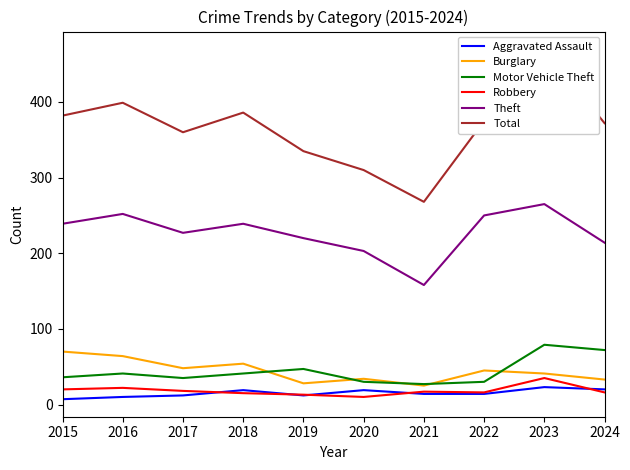

Where is the first local maximum for Total?

2016